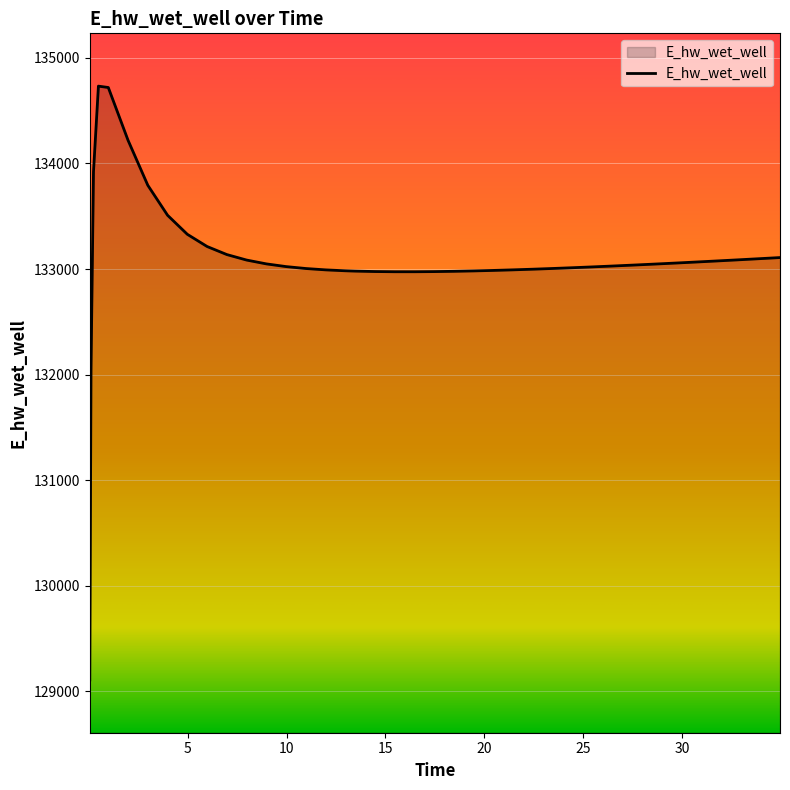

What is the smallest value displayed?

129109.0